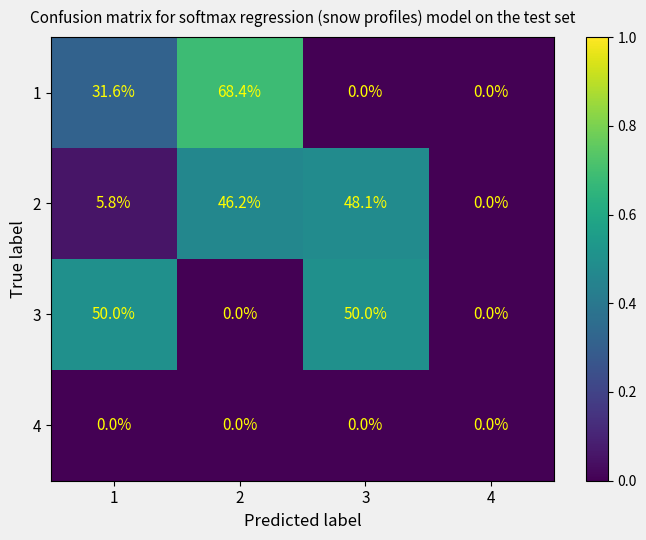

Reading left to right, transcribe all the data shown in this chart.

1: 31.6	68.4	0.0	0.0
2: 5.8	46.2	48.1	0.0
3: 50.0	0.0	50.0	0.0
4: 0.0	0.0	0.0	0.0